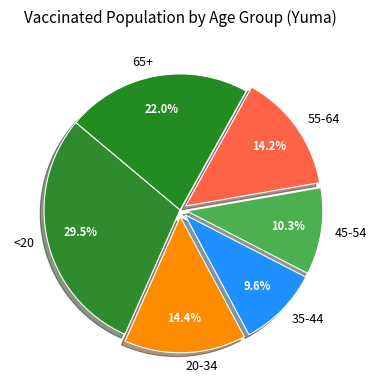

To the nearest percent, what percentage of the pie is 20-34?

14%